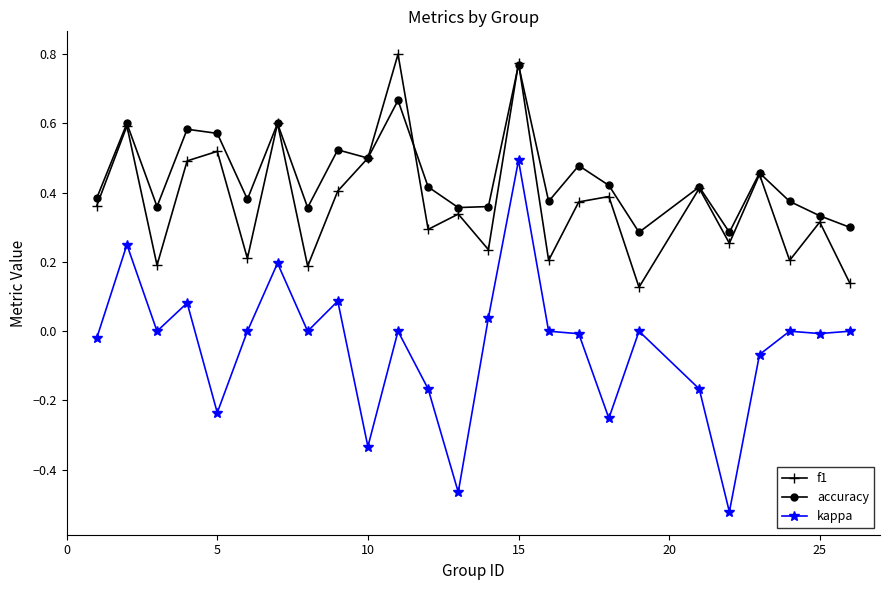

True or false: accuracy and kappa intersect in this chart.

False